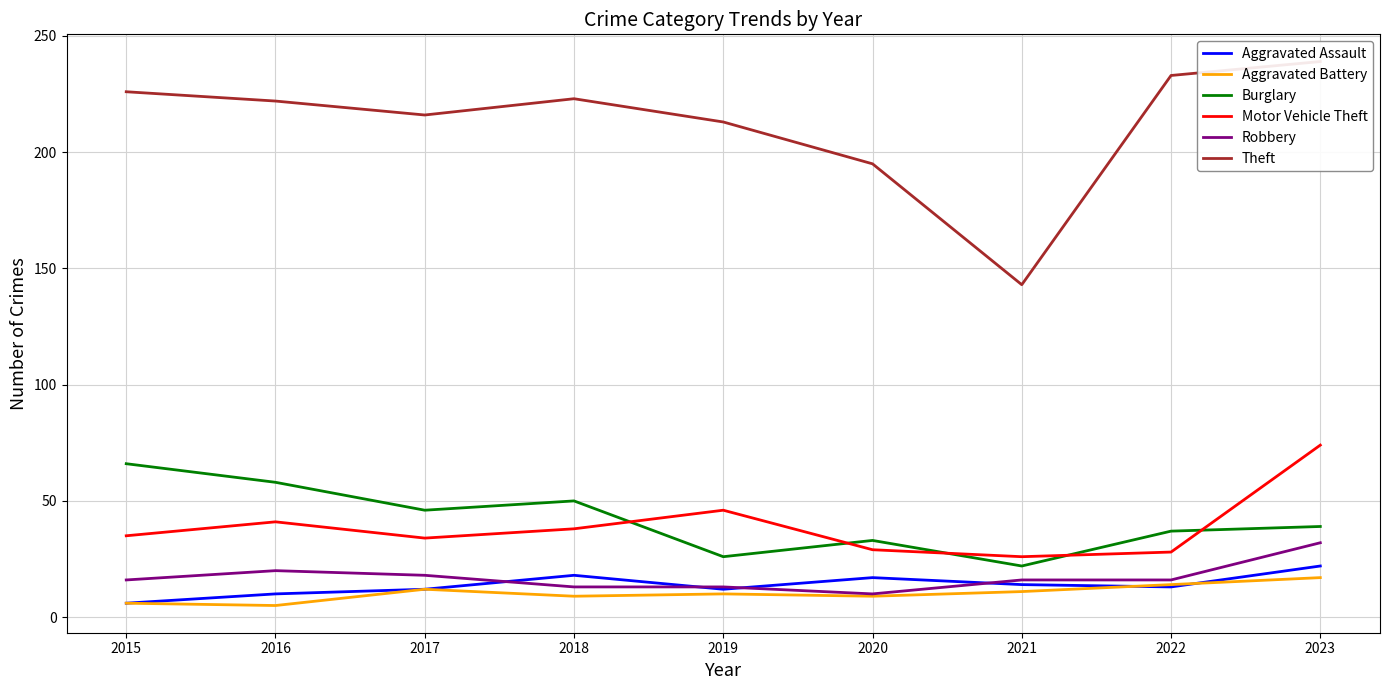

At which category does Aggravated Assault reach its first local valley?

2019